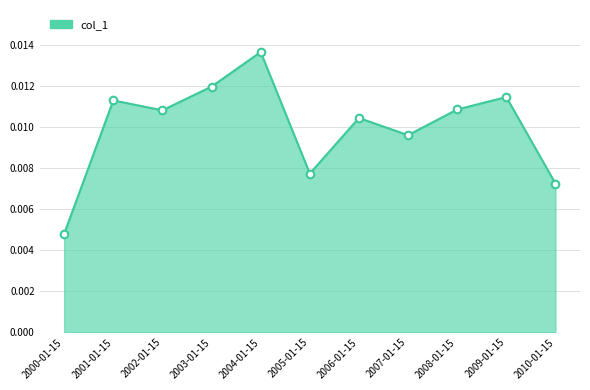

Between 2006-01-15 and 2007-01-15, which is larger?

2006-01-15